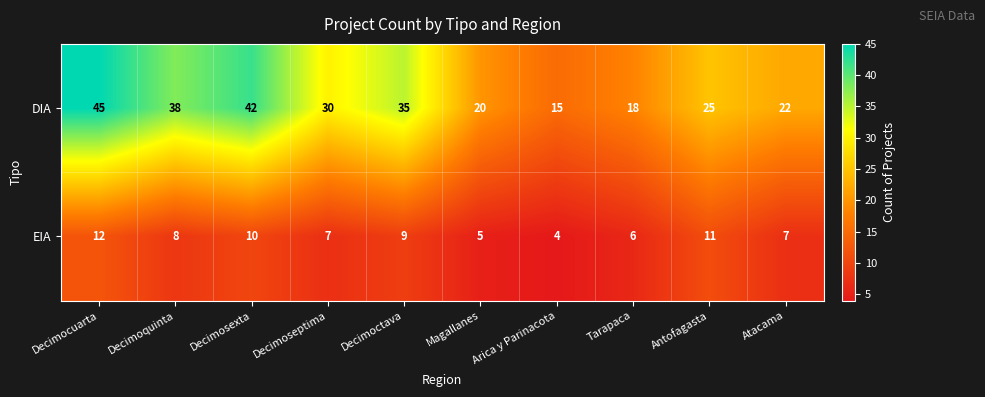

What is the difference between the second highest and second lowest values in the EIA series?

6